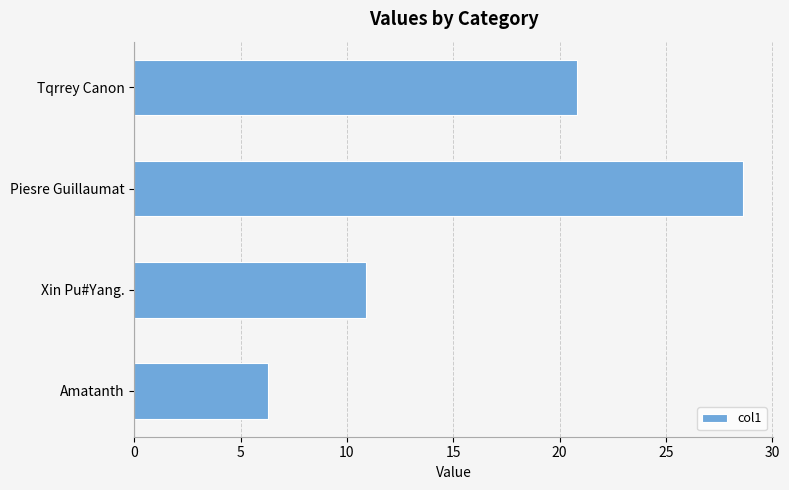

Reading top to bottom, list all the values displayed in this chart.

Tqrrey Canon=20.8	Piesre Guillaumat=28.6	Xin Pu#Yang.=10.9	Amatanth=6.3